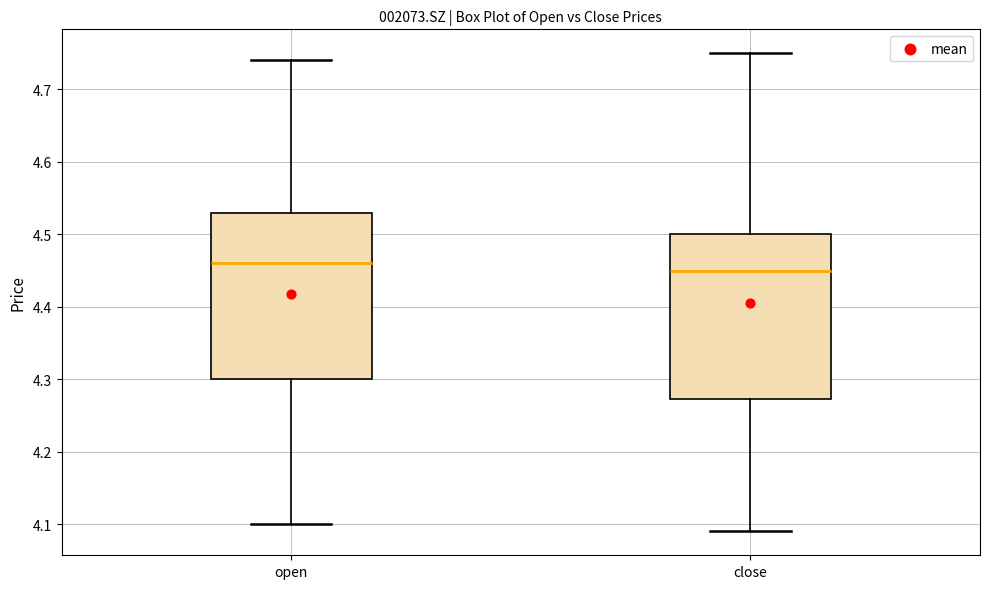

Where does the median line of the box for open sit on the y-axis? The values are not printed on the chart, so give them approximately, as read against the axis.

4.46